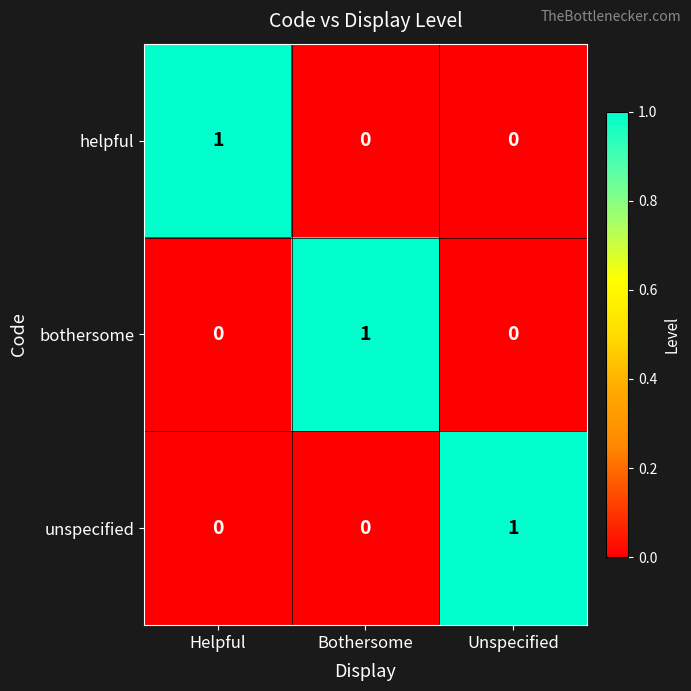

Is the value of helpful at Bothersome greater than the value of unspecified at Unspecified?

No